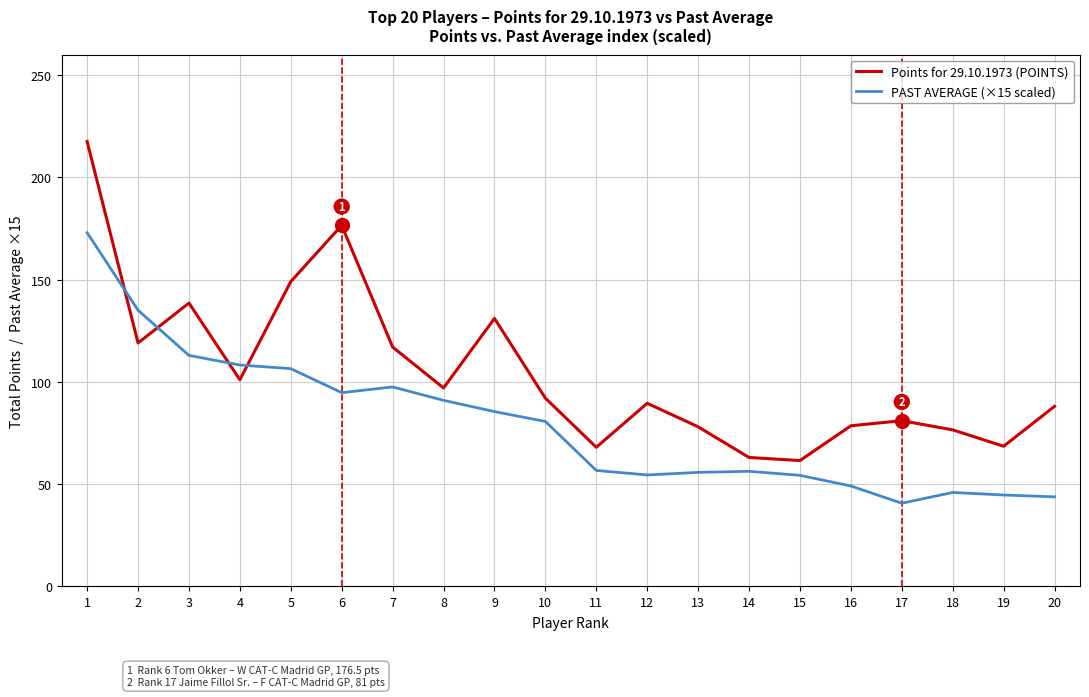

Rank the series at 17 from highest to lowest value.

Points for 29.10.1973 (POINTS), PAST AVERAGE (×15 scaled)